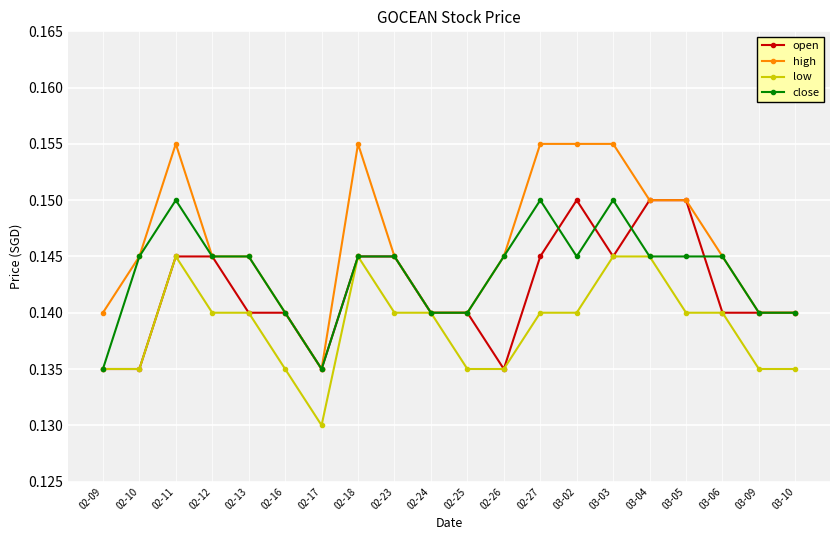

At how many categories does at least one series exceed 0?

20